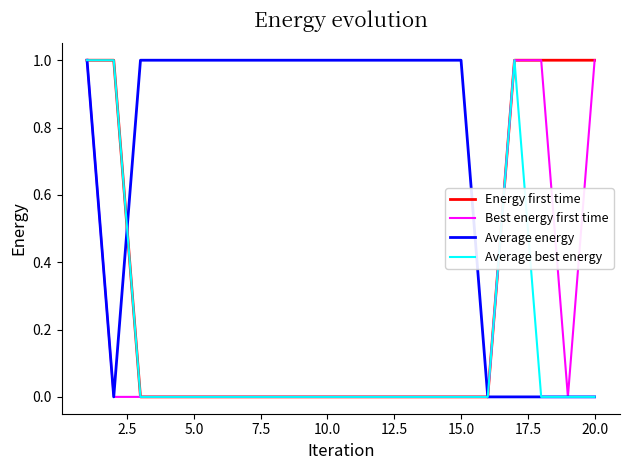

How many categories are shown in the chart?

20